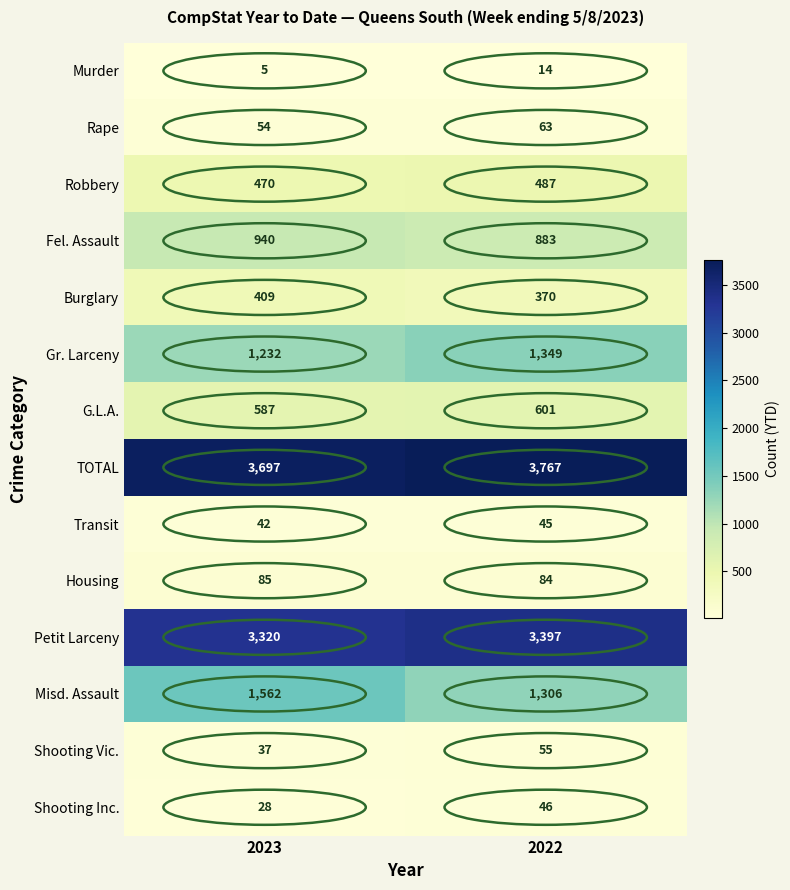

Where is Gr. Larceny nearest to the value 1290?

2023